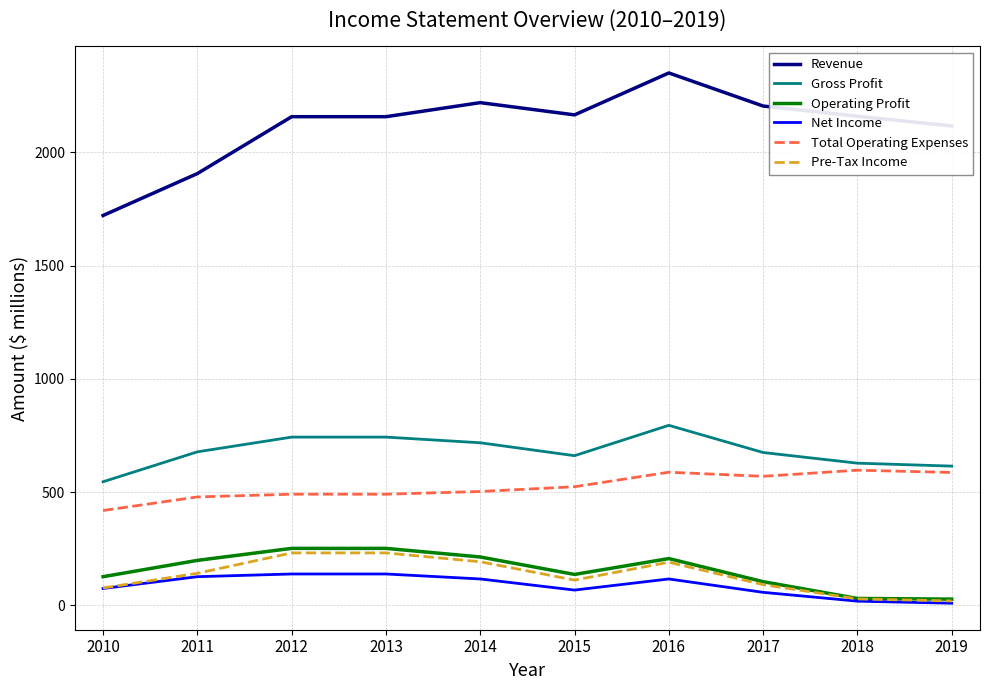

Which category has the highest value in the Revenue series?

2016